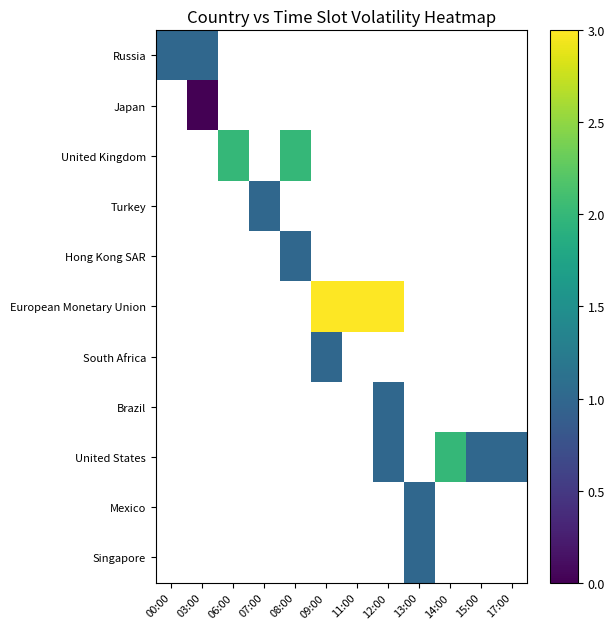

List the labels in order of Mexico value, smallest first.

00:00, 03:00, 06:00, 07:00, 08:00, 09:00, 11:00, 12:00, 13:00, 14:00, 15:00, 17:00